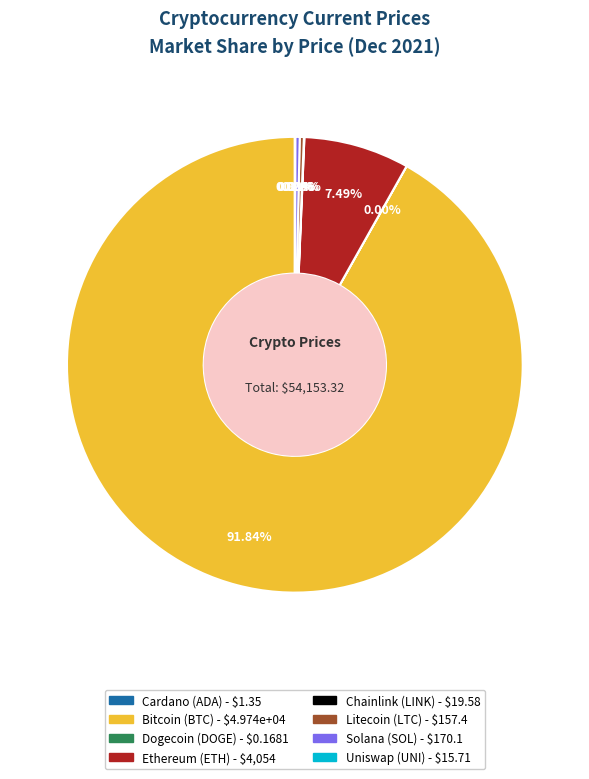

Is there any slice that represents more than half of the pie?

Yes